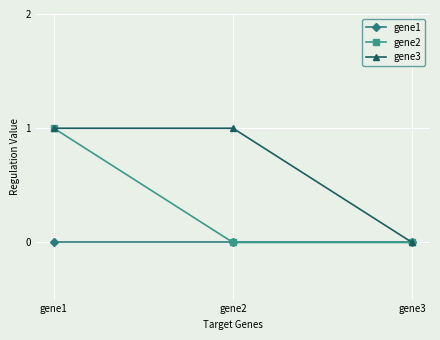

Which series has the largest total across all categories?

gene3